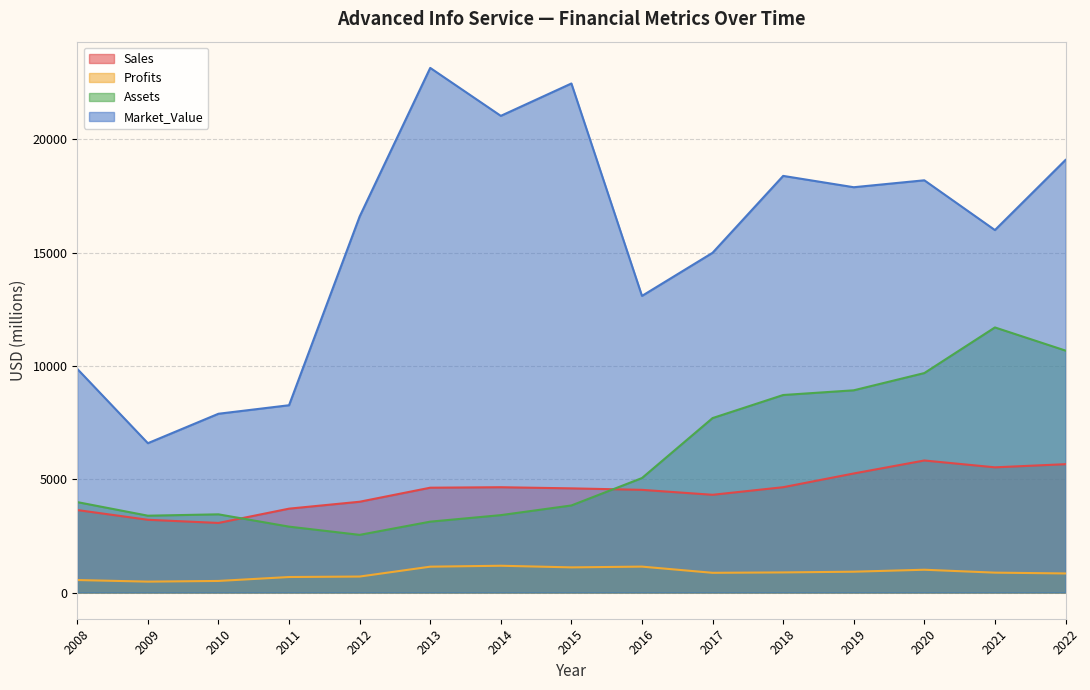

Between 2017 and 2022, which is larger?

2022